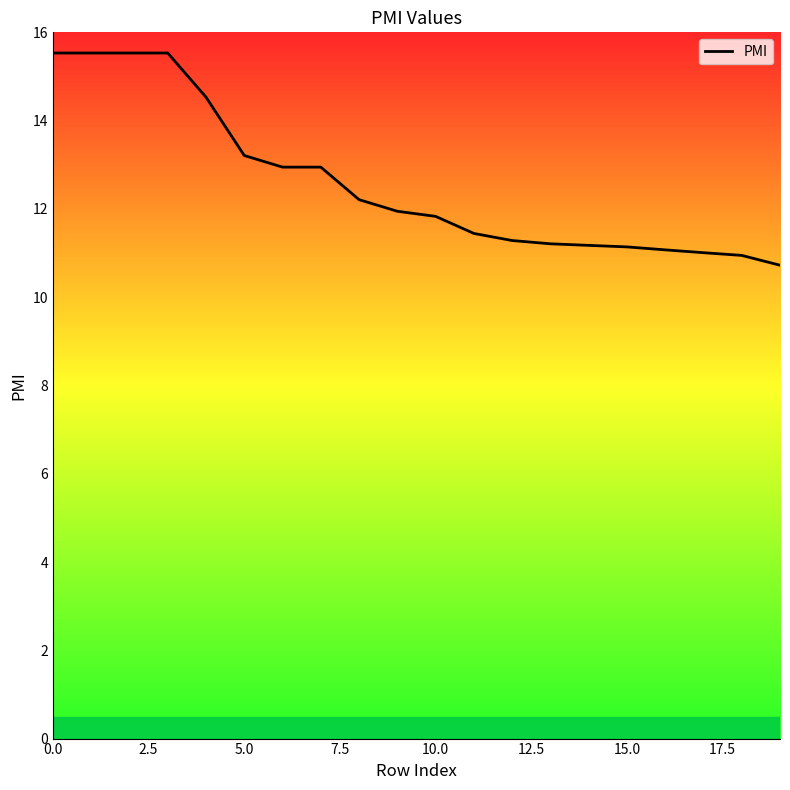

What is the greatest value displayed?

15.5